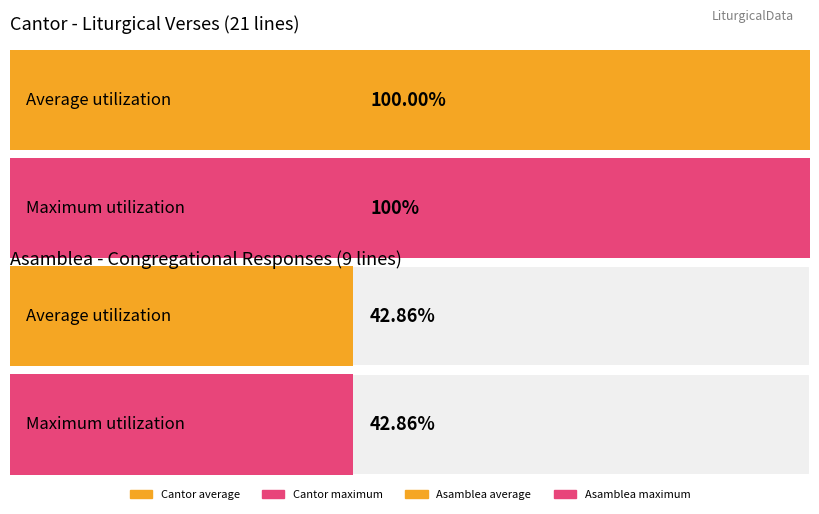

Is it true that Asamblea equals 3 at 10?

False